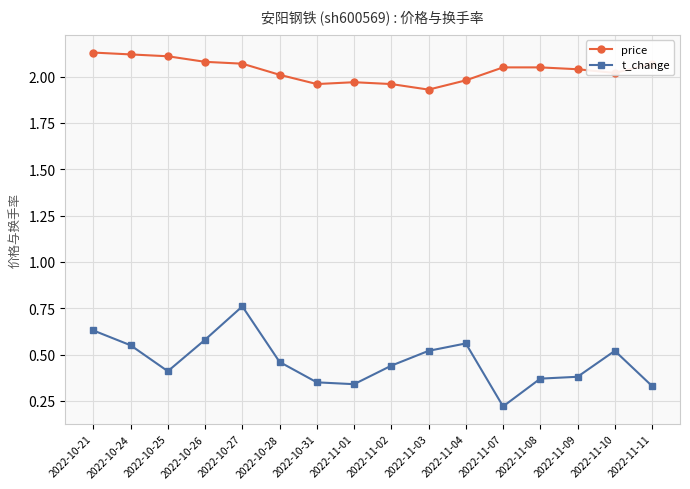

How many categories are shown in the chart?

16